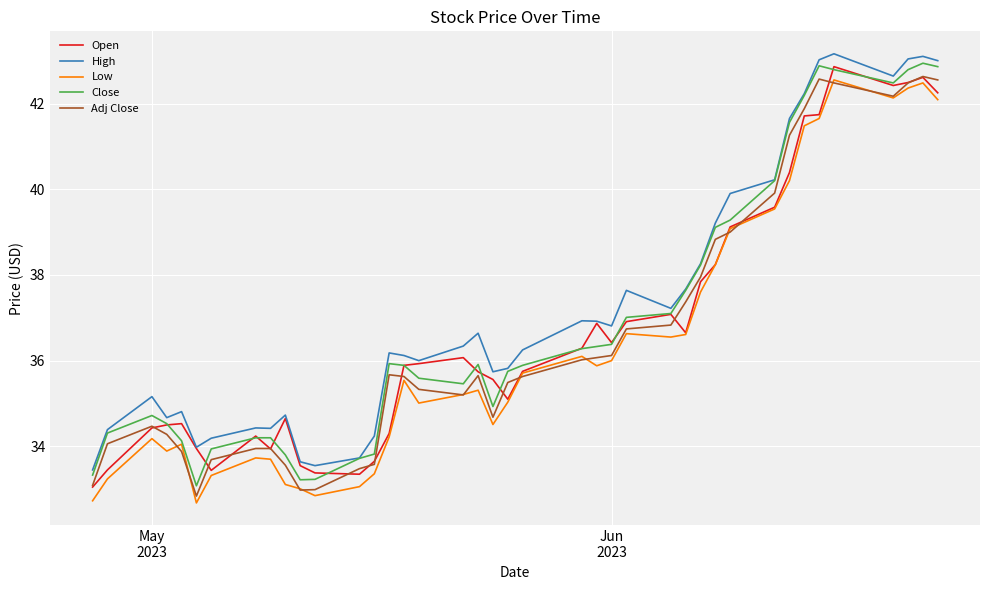

Does the chart display data point markers on the line(s)?

No